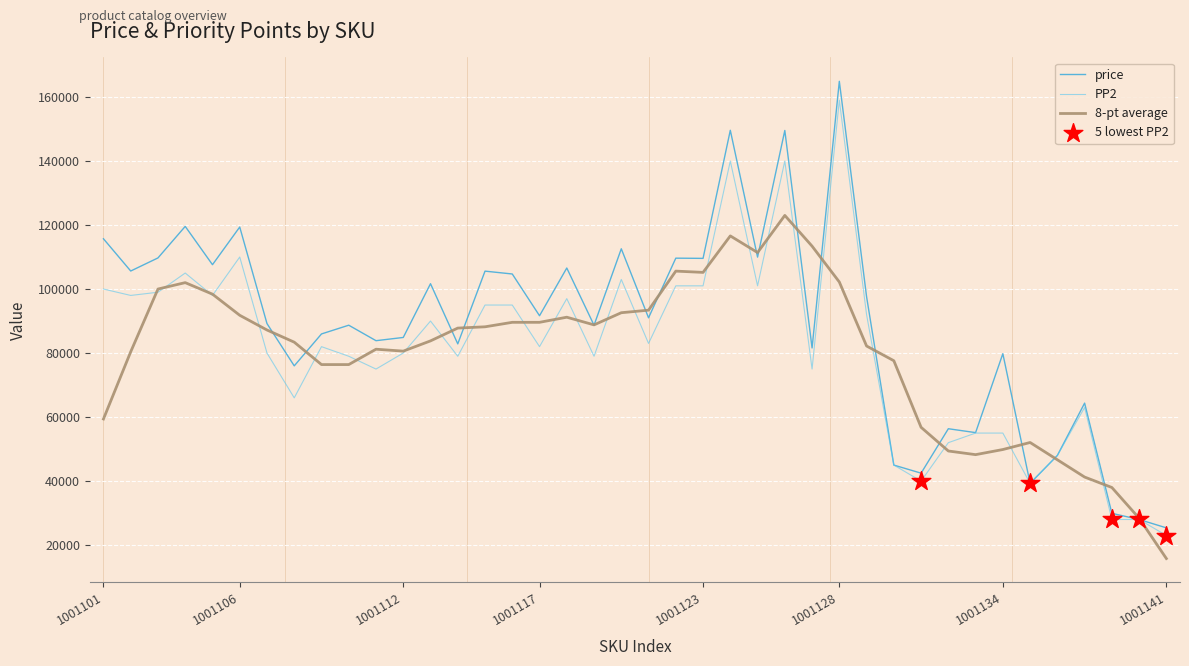

Which series has the widest spread of values?

price